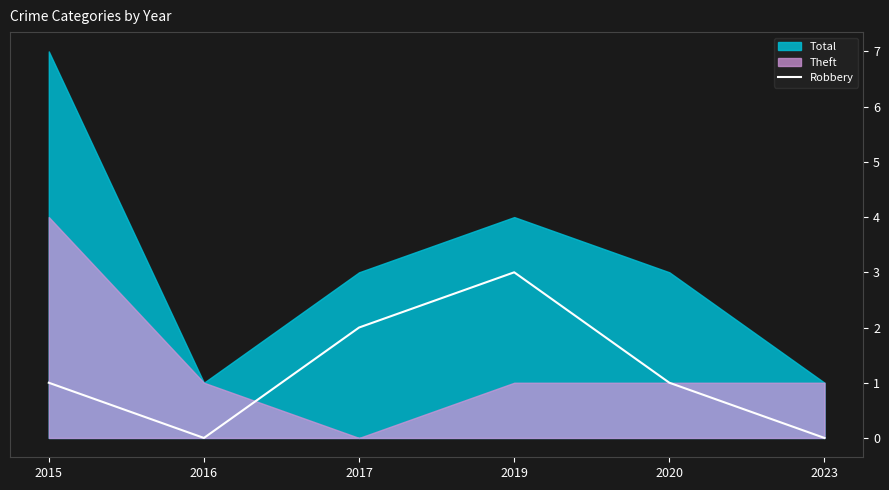

Is it true that Robbery equals 1 at 2023?

False